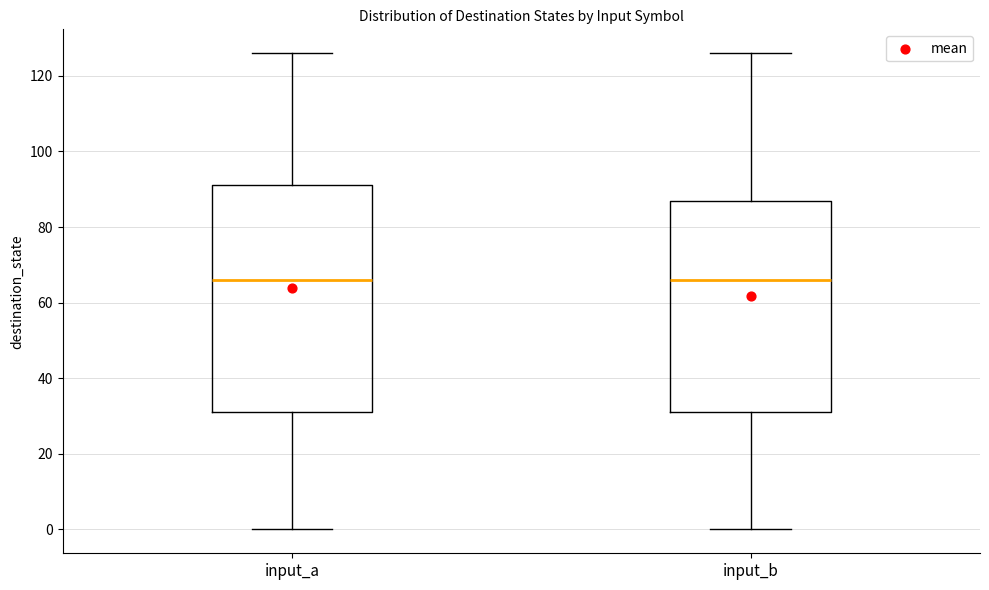

Reading left to right, read every box against the y-axis: the position of its median line, the range the box covers, and the ends of its whiskers. The values are not printed on the chart, so give them approximately, as read against the axis.

input_a: median 66, box 32 to 92, whiskers 0 to 126
input_b: median 66, box 32 to 88, whiskers 0 to 126